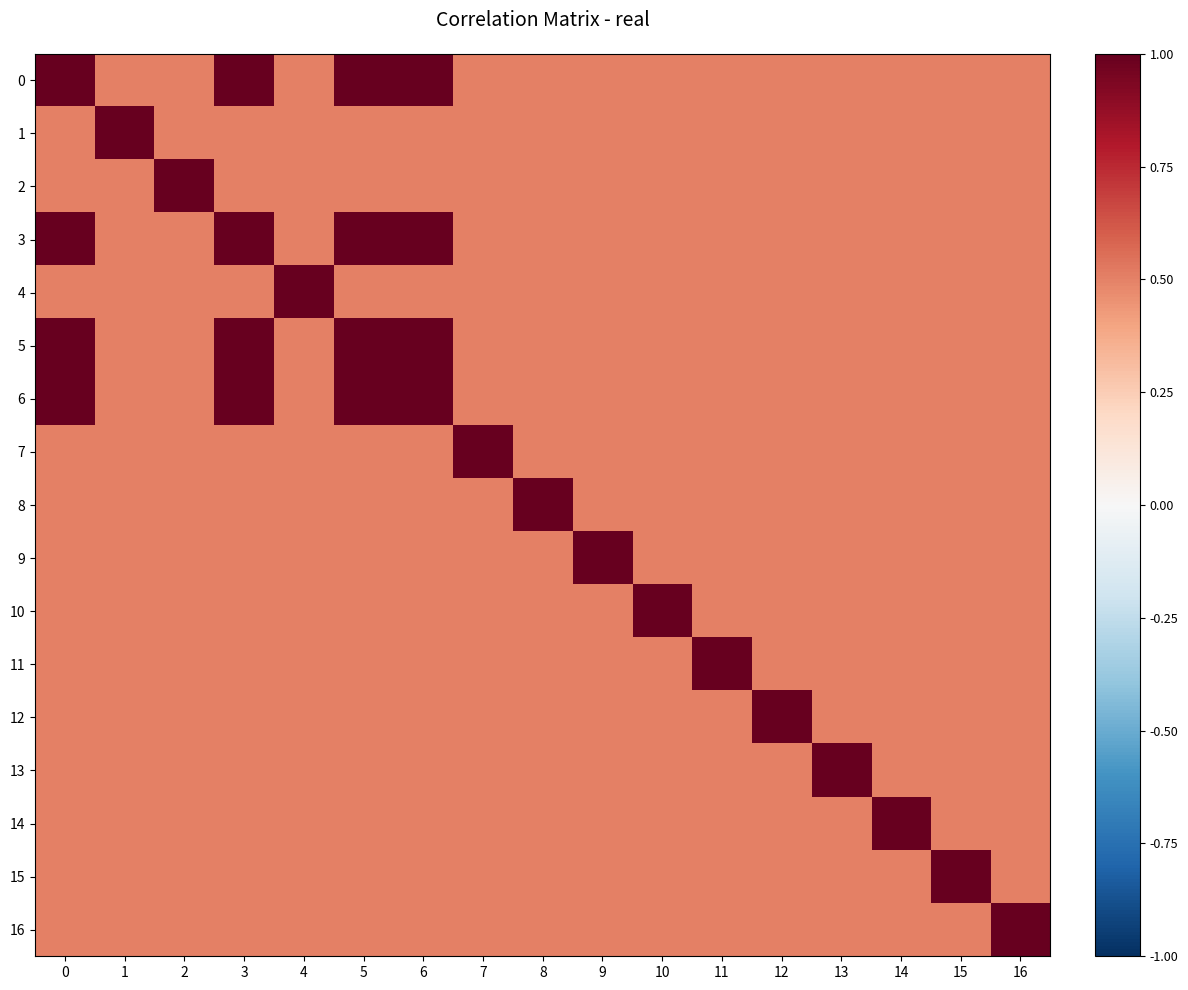

Between 7 and 9, which series saw the biggest shift?

7